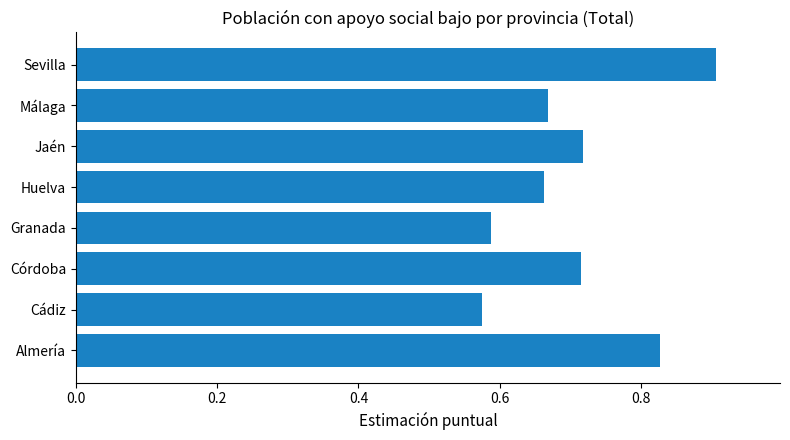

Which has a higher value, Almería or Granada?

Almería